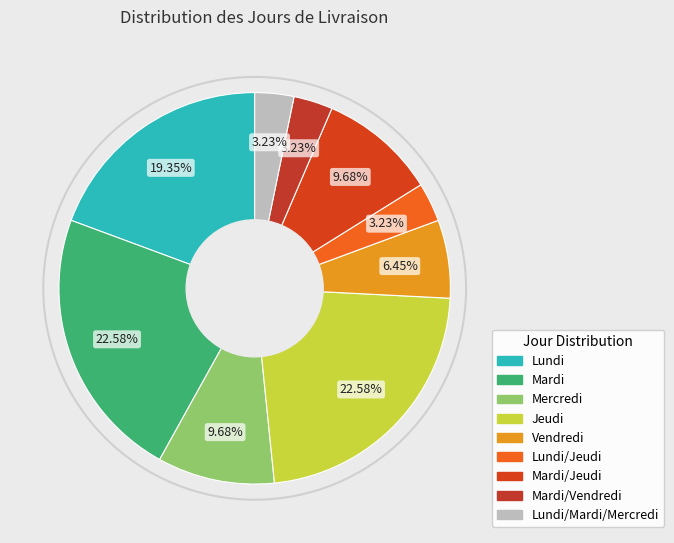

Count the number of slices in the pie.

9